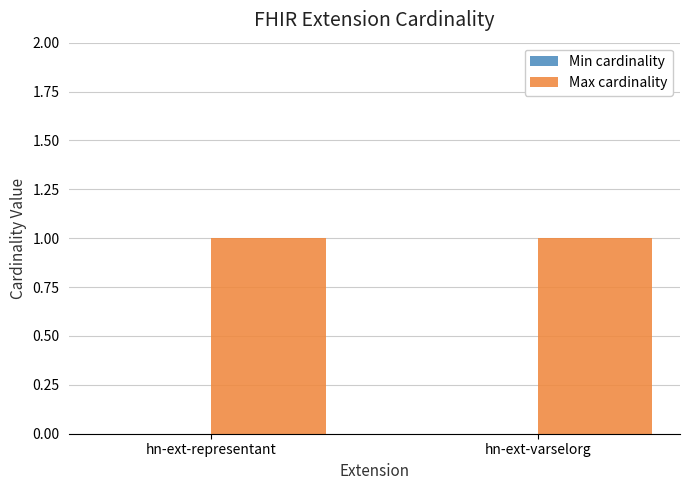

What is the maximum value shown in the chart?

1